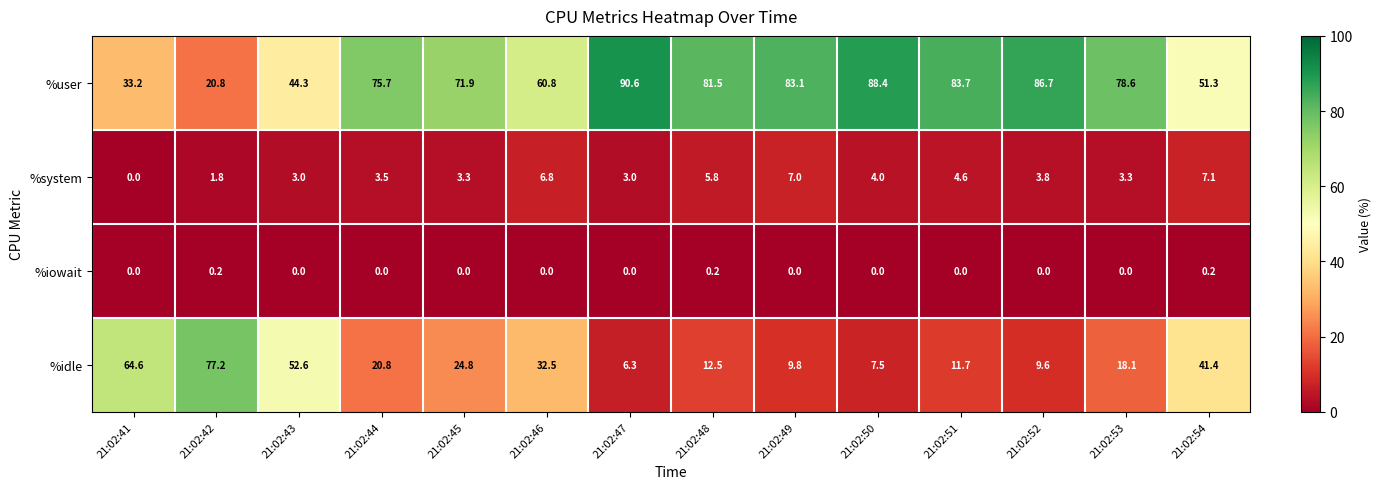

Count the number of categories in the chart.

14